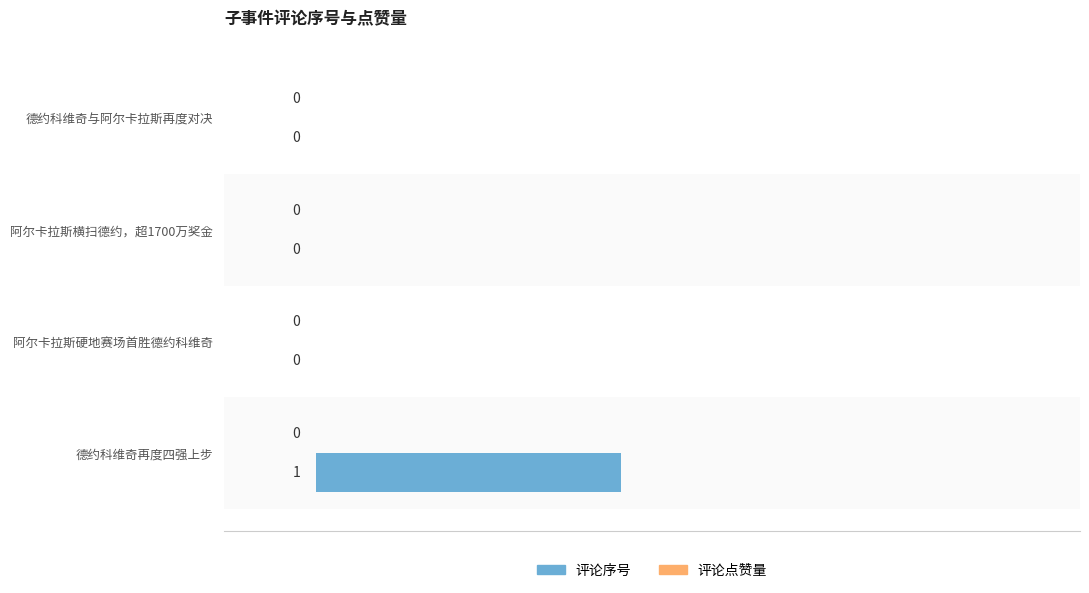

Reading bottom to top, what are all the values shown in this chart?

德约科维奇再度四强上步=1	阿尔卡拉斯硬地赛场首胜德约科维奇=0	阿尔卡拉斯横扫德约，超1700万奖金=0	德约科维奇与阿尔卡拉斯再度对决=0